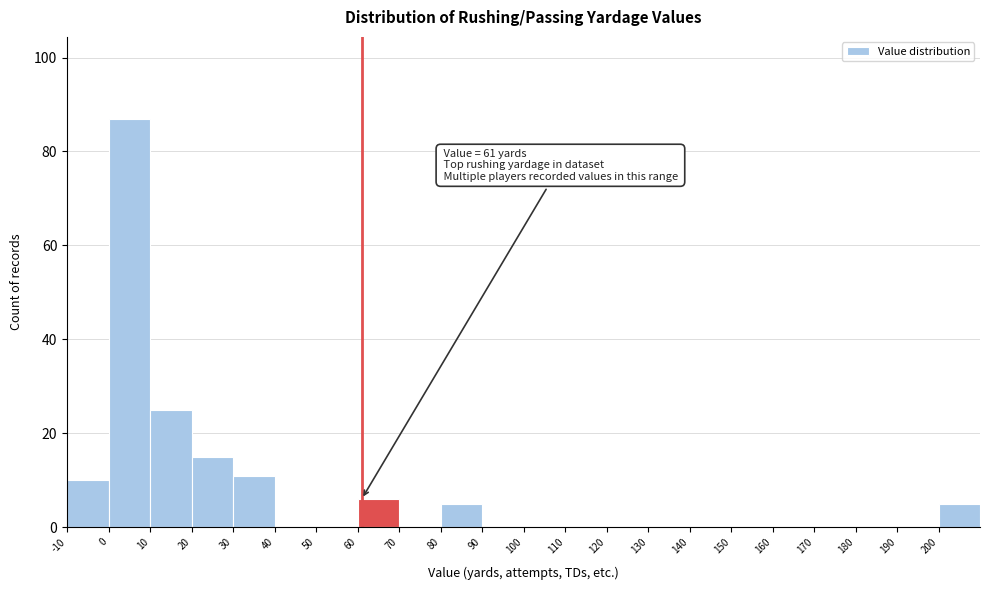

Over which range of the x-axis is the bar tallest?

0 to 10